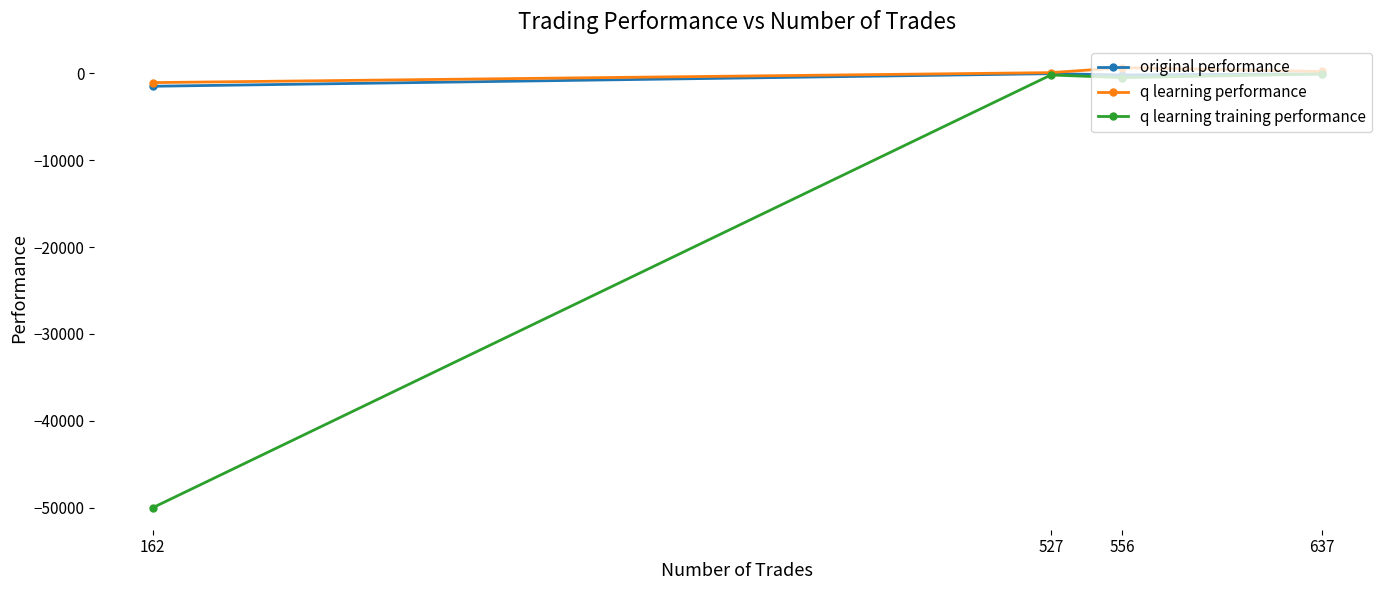

What is the value of the q learning training performance point at the 2nd from the left?

-205.9